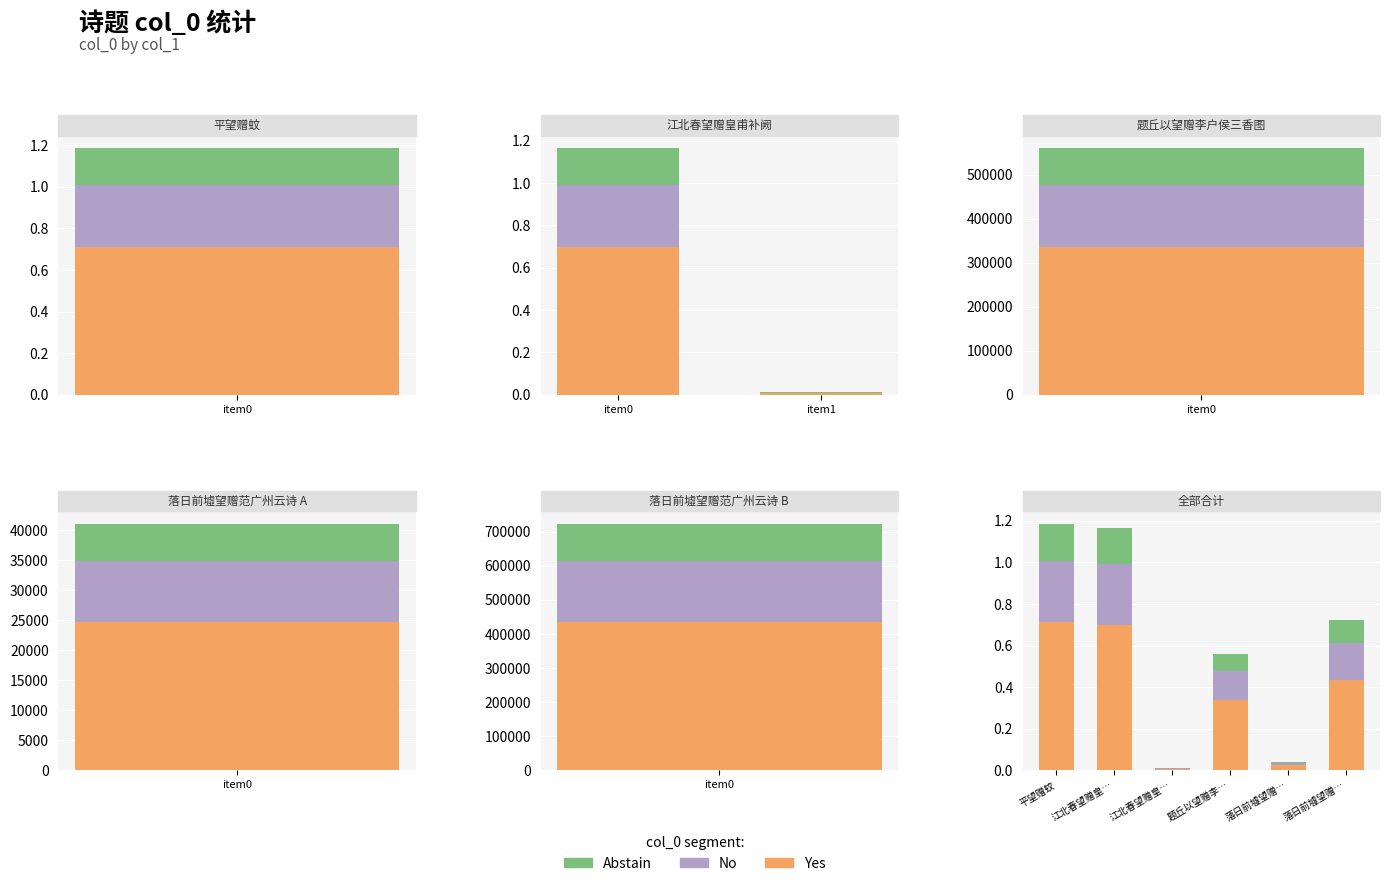

What are all the series names shown in the legend?

Yes, No, Abstain